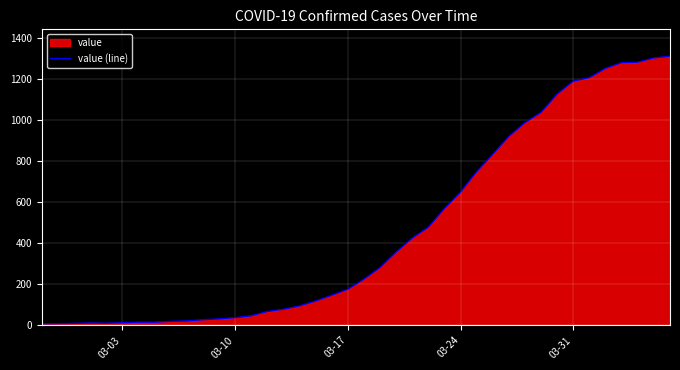

Is it true that the value at 03-10 is 37?

True